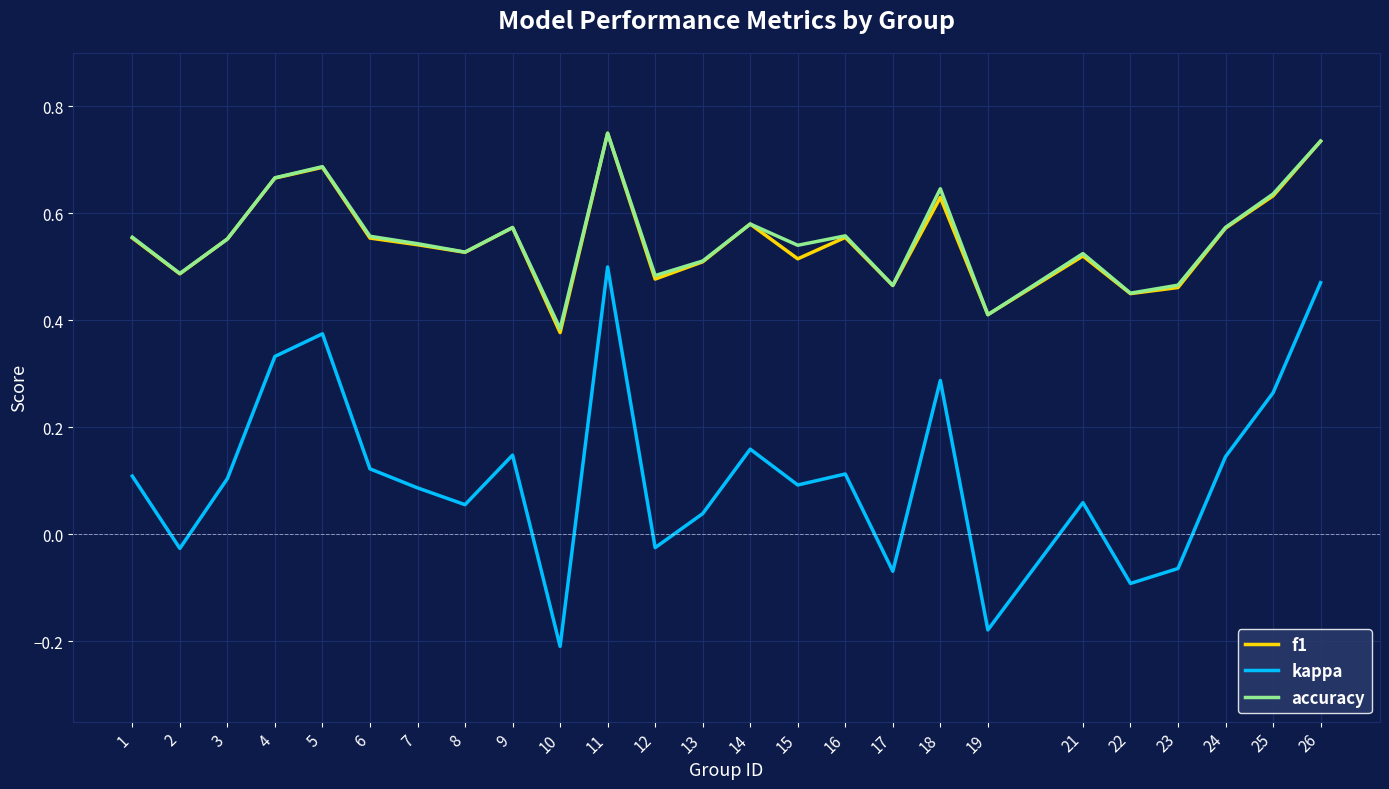

Which series has the widest spread of values?

kappa